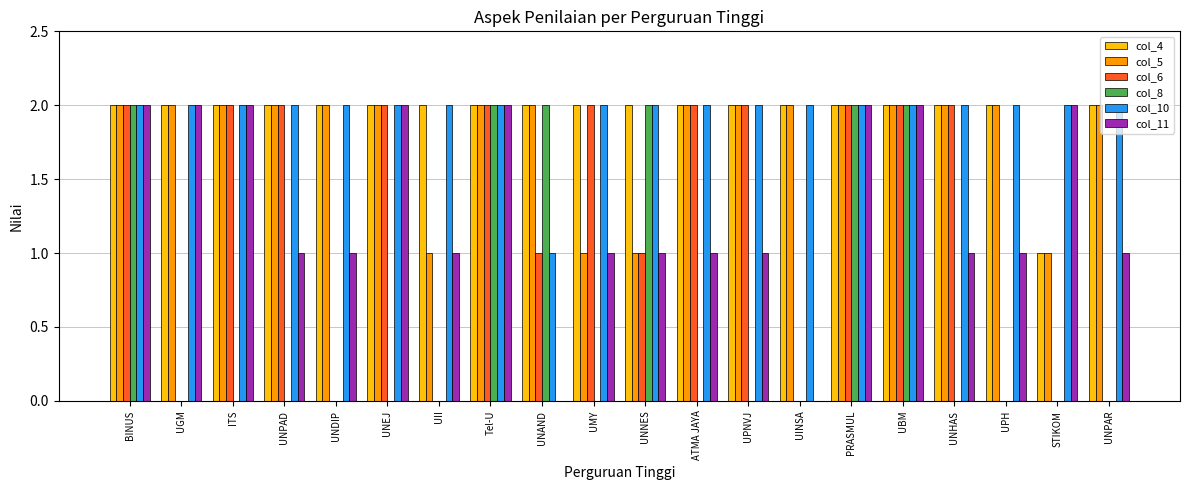

Which series changed the most between UNAND and UNPAR?

col_8